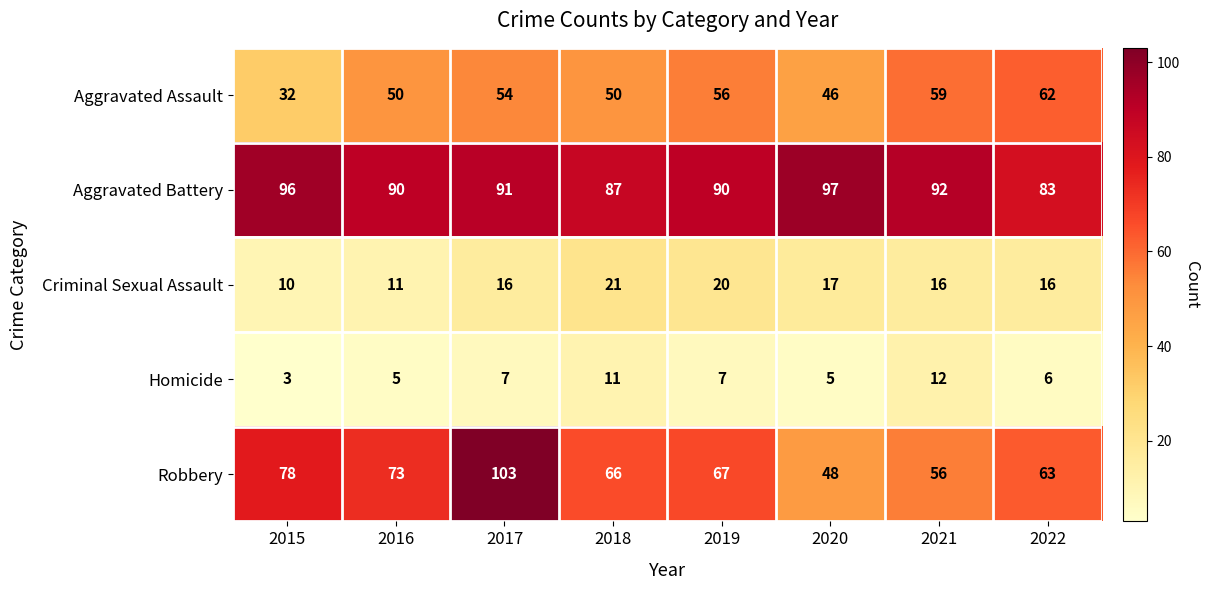

What is the spread (max minus min) of values at 2016?

85